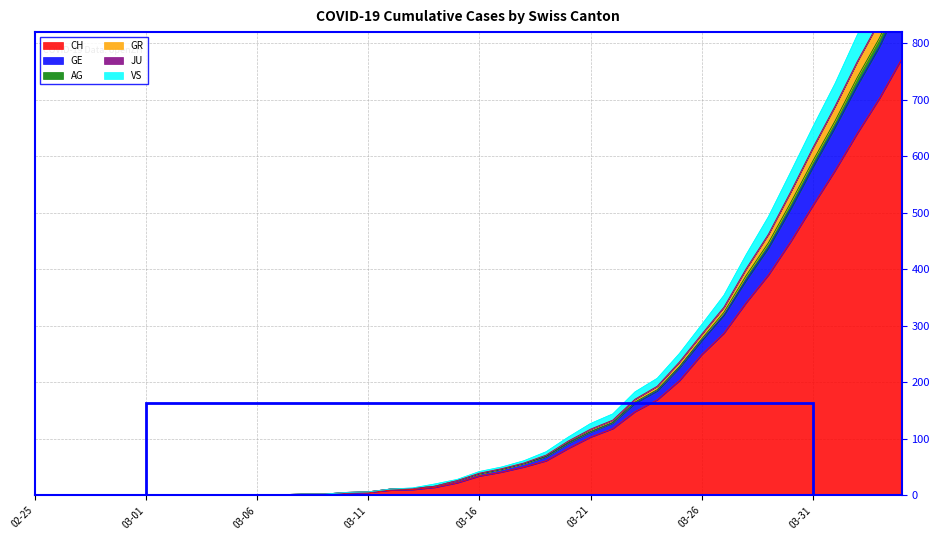

True or false: GR and AG intersect in this chart.

False